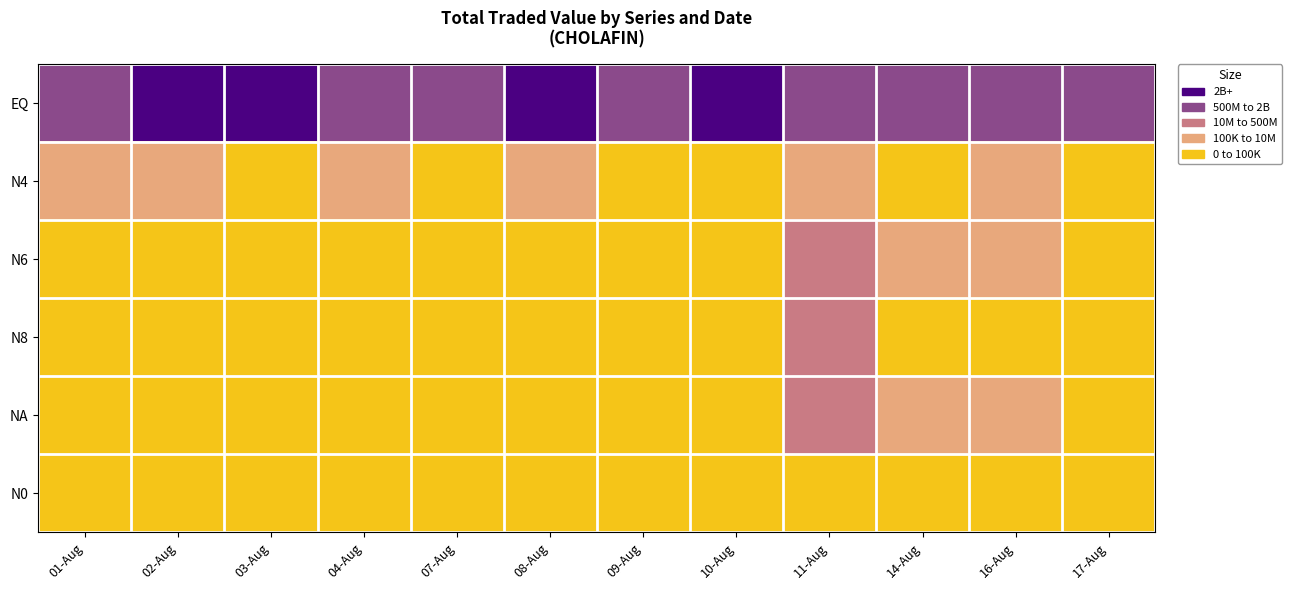

At which category does the chart reach its peak across all series?

02-Aug